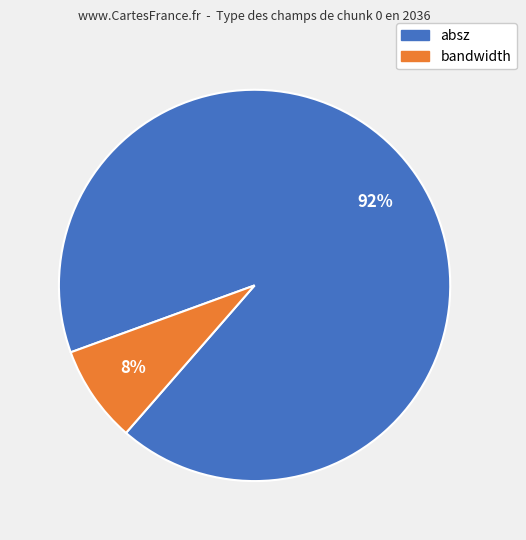

How many slices are in this pie chart?

2